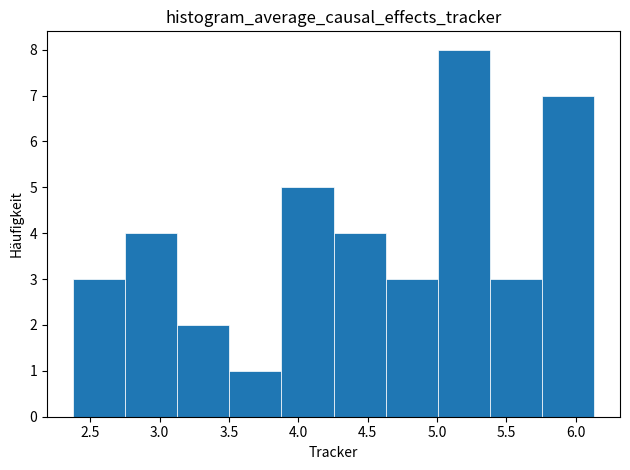

Reading left to right, transcribe this chart: for each bar, give the range it covers on the x-axis and its height. Neither the bar edges nor the heights are printed on the chart, so give them approximately, as read against the axes.

2.40 to 2.75: 3
2.75 to 3.15: 4
3.15 to 3.50: 2
3.50 to 3.90: 1
3.90 to 4.25: 5
4.25 to 4.65: 4
4.65 to 5.00: 3
5.00 to 5.40: 8
5.40 to 5.75: 3
5.75 to 6.15: 7